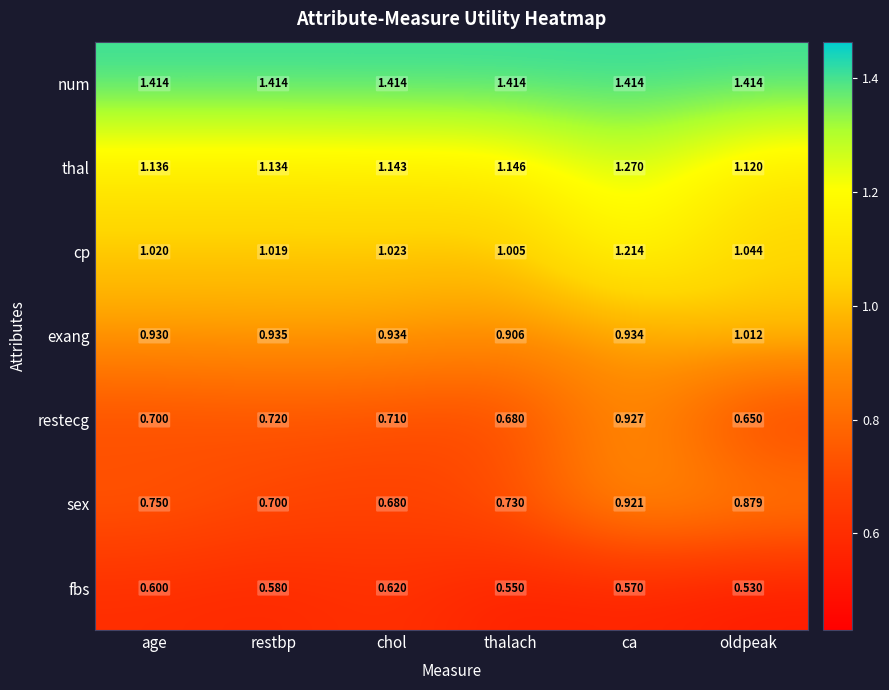

Is the value of cp at ca greater than the value of sex at thalach?

Yes